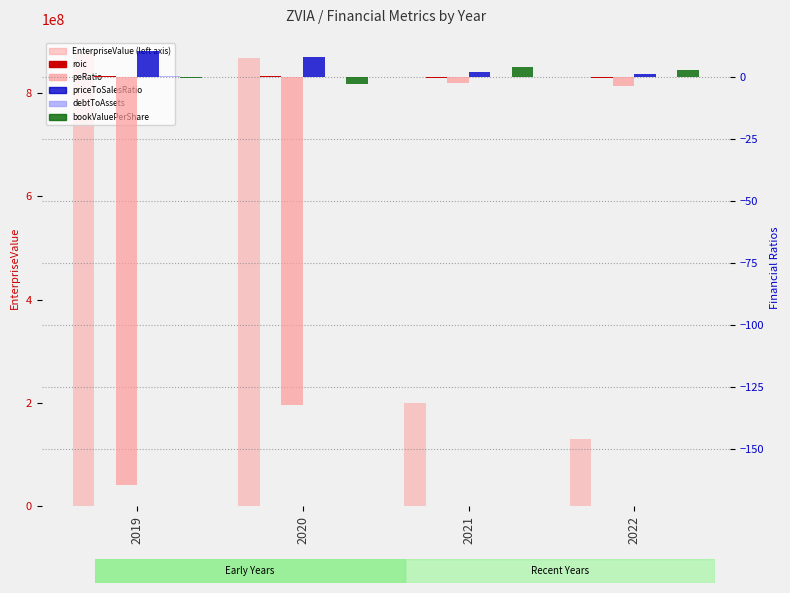

What is the difference between the second highest and minimum values in the peRatio series?

160.6